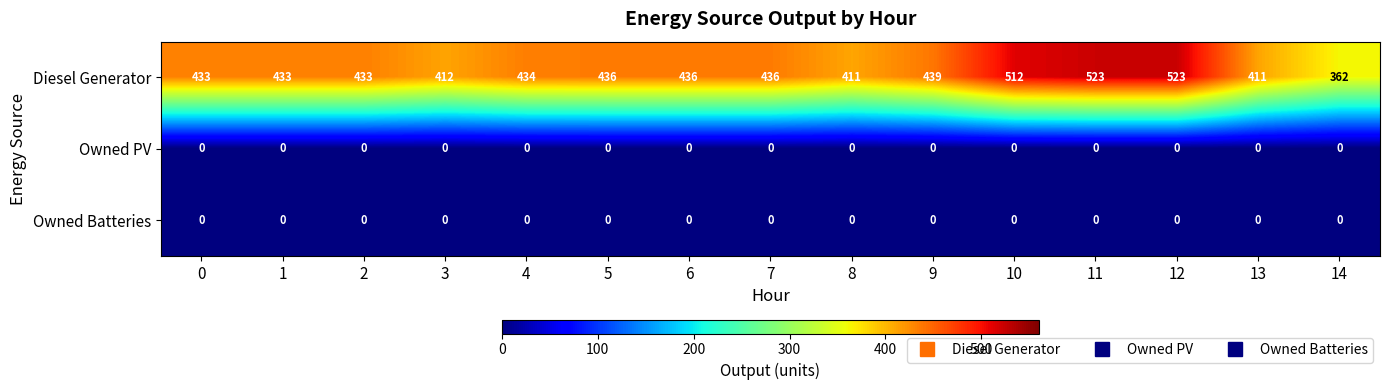

How many data points in Diesel Generator are less than 434?

7